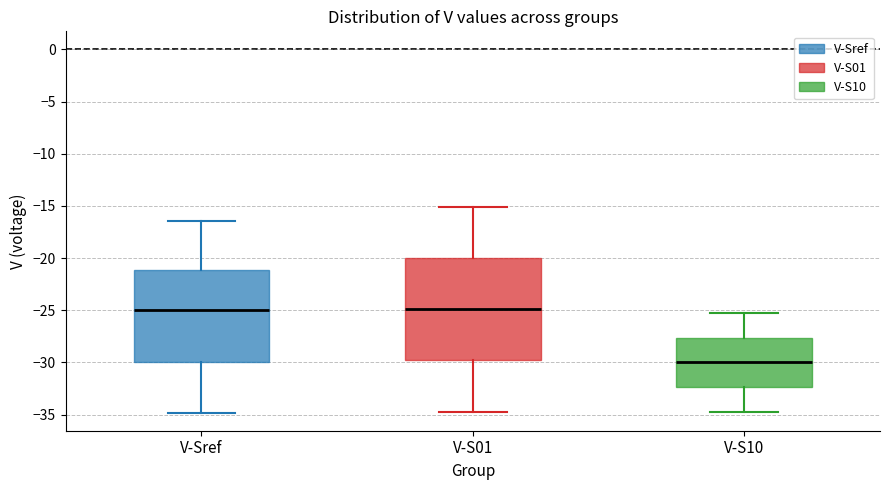

Reading left to right, transcribe this box plot: for each box, give where its median line is, the range the box spans, and where its two whiskers end, as read against the y-axis. The values are not printed on the chart, so give them approximately, as read against the axis.

V-Sref: median -25.0, box -30.0 to -21.0, whiskers -35.0 to -16.5
V-S01: median -25.0, box -30.0 to -20.0, whiskers -34.5 to -15.0
V-S10: median -30.0, box -32.5 to -27.5, whiskers -35.0 to -25.0